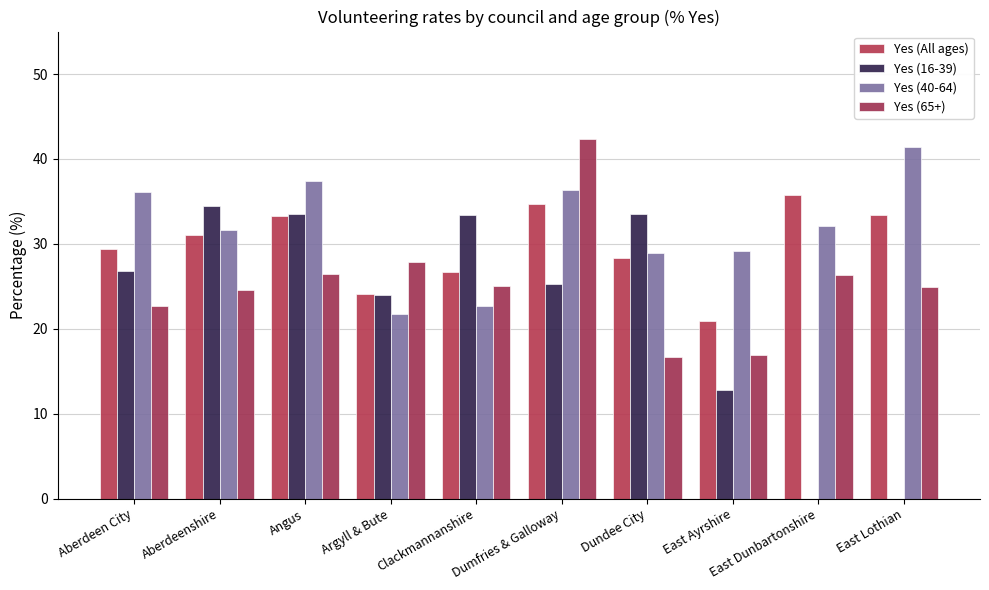

What is the sum of all Yes (16-39) values?

223.6